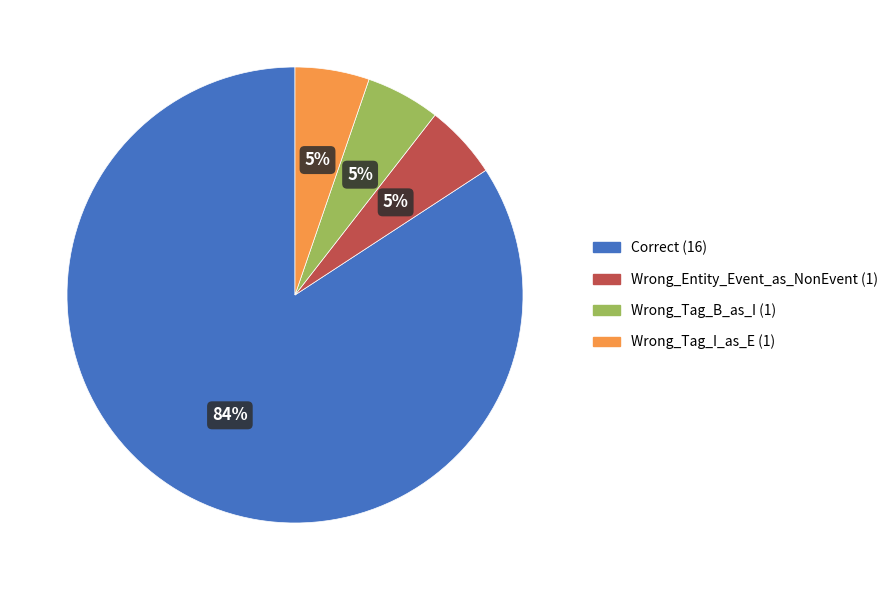

The Correct slice represents 75% of the pie. True or false?

False